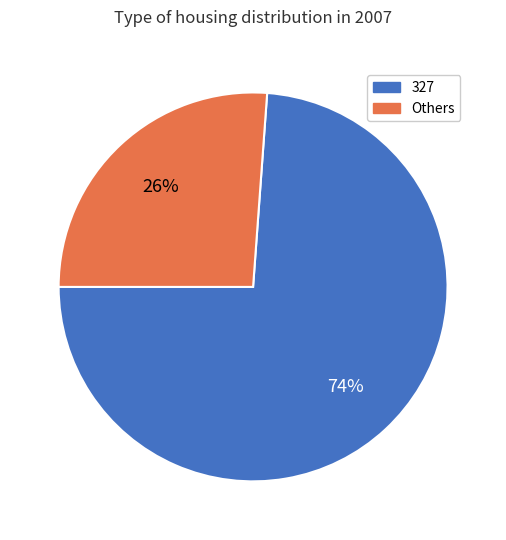

Is it true that Others is 13% of the pie?

False